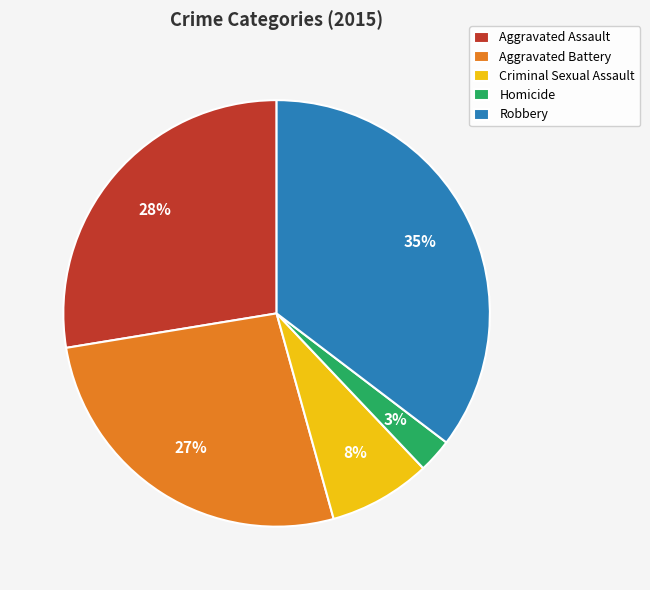

To the nearest percent, what portion does Aggravated Battery represent?

27%